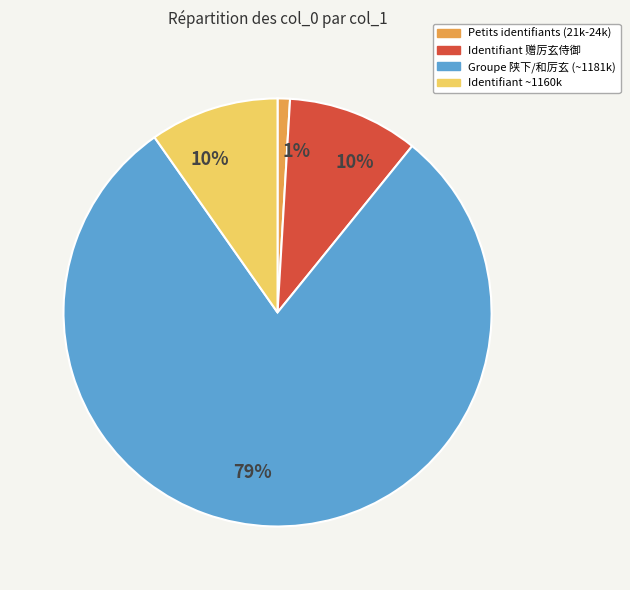

Is there a majority slice in this chart?

Yes